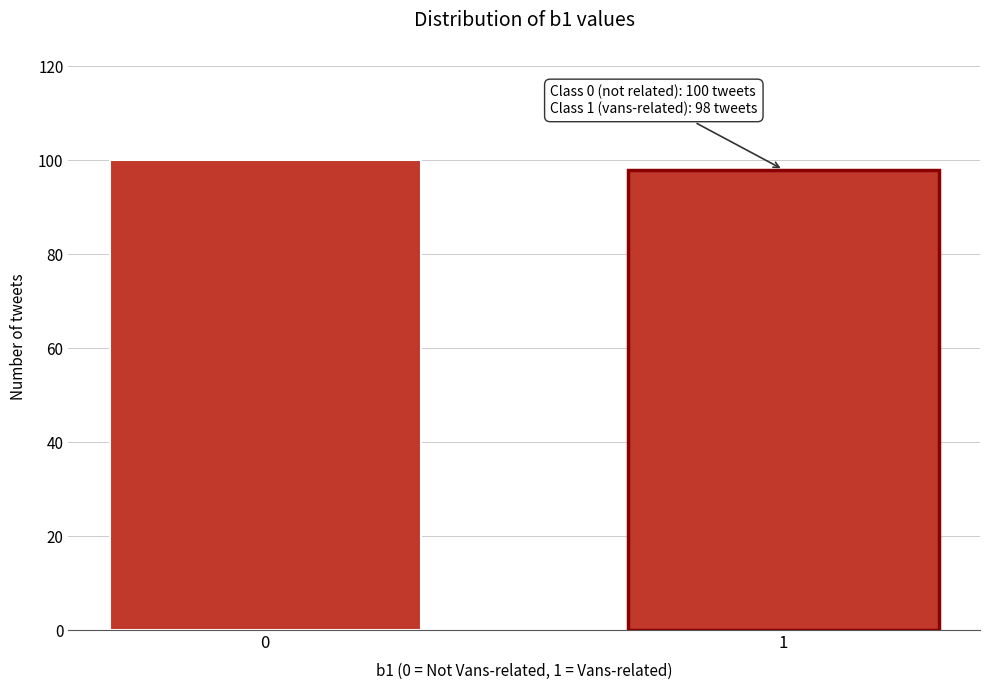

Reading left to right, transcribe all the data shown in this chart.

100	98